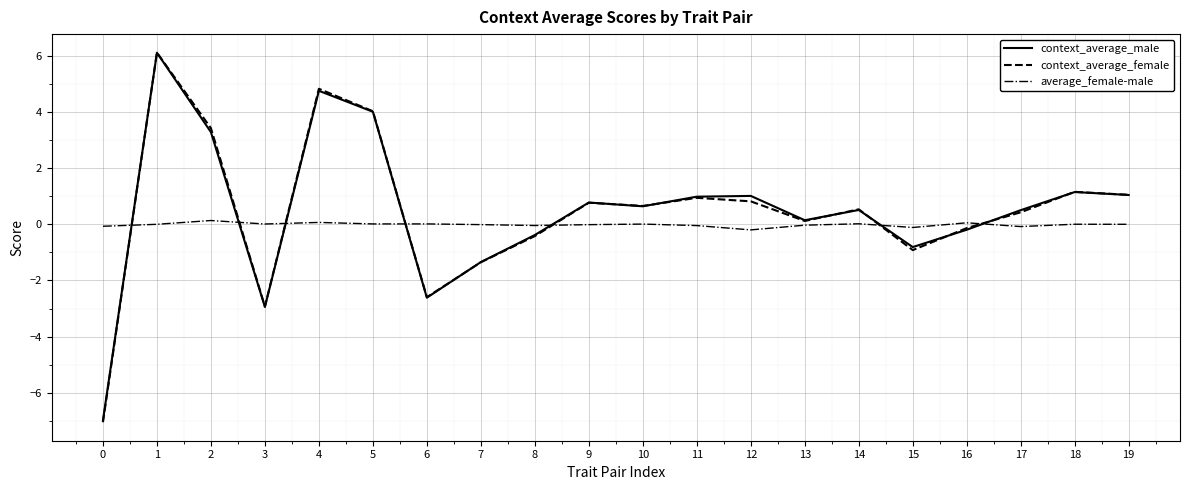

What is the minimum value shown in the chart?

-7.1